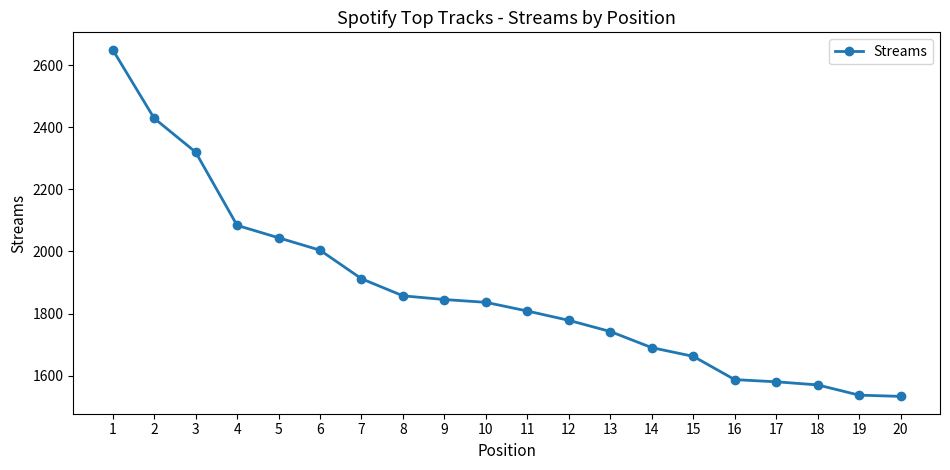

How many distinct data groups are displayed?

1